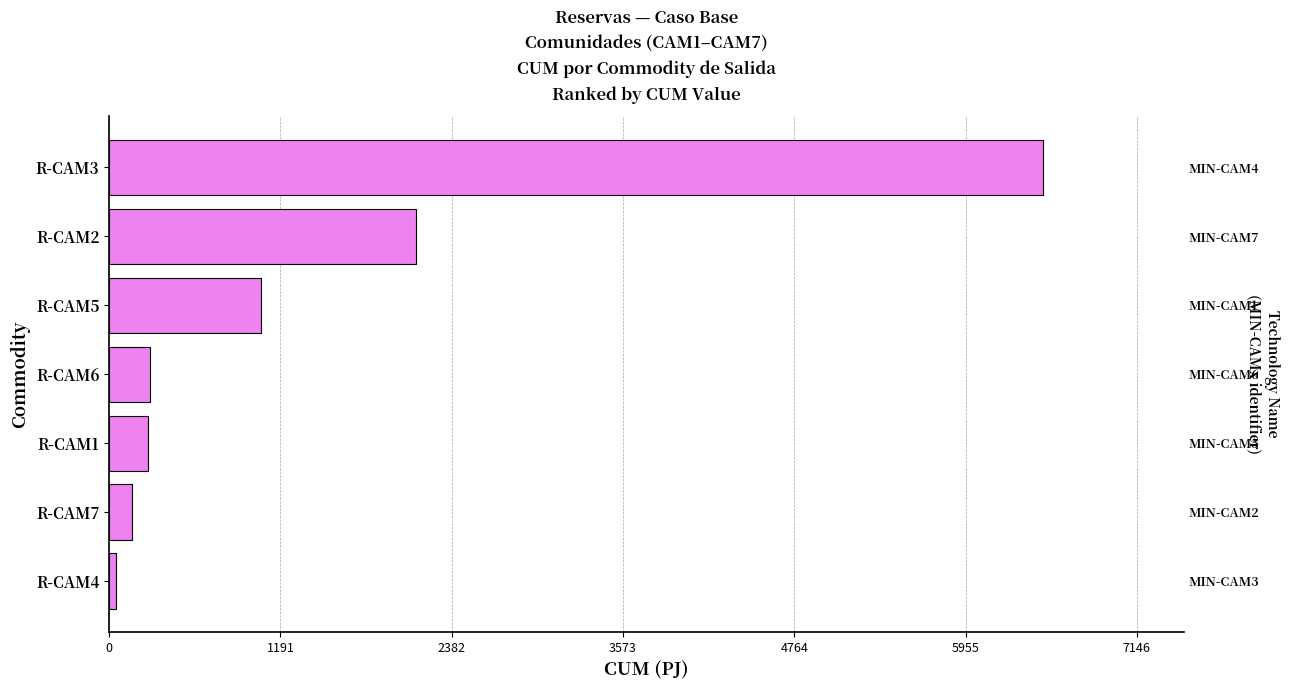

What is the average value?

1491.9